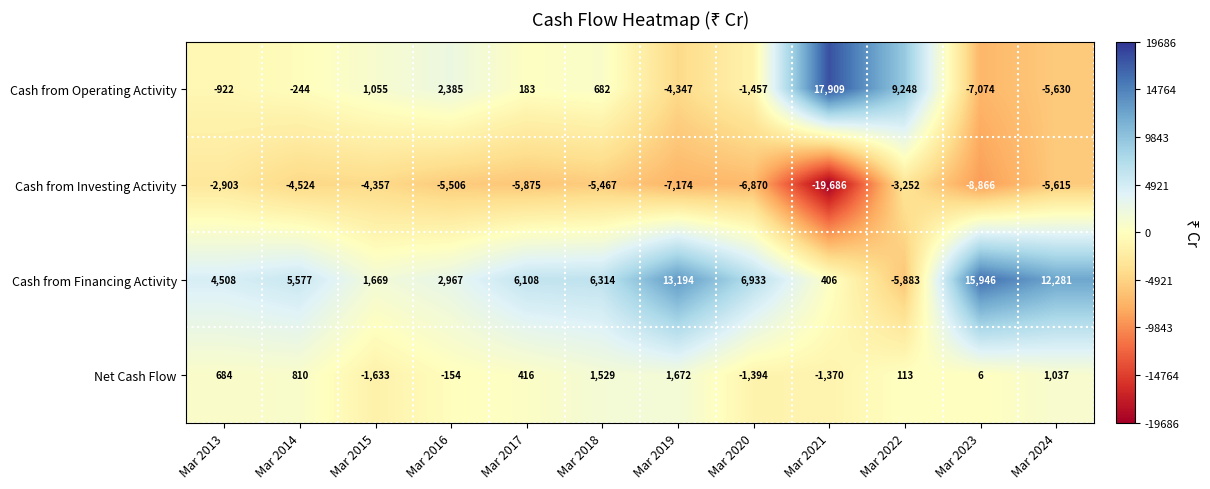

At which label does Cash from Operating Activity reach its minimum?

Mar 2023